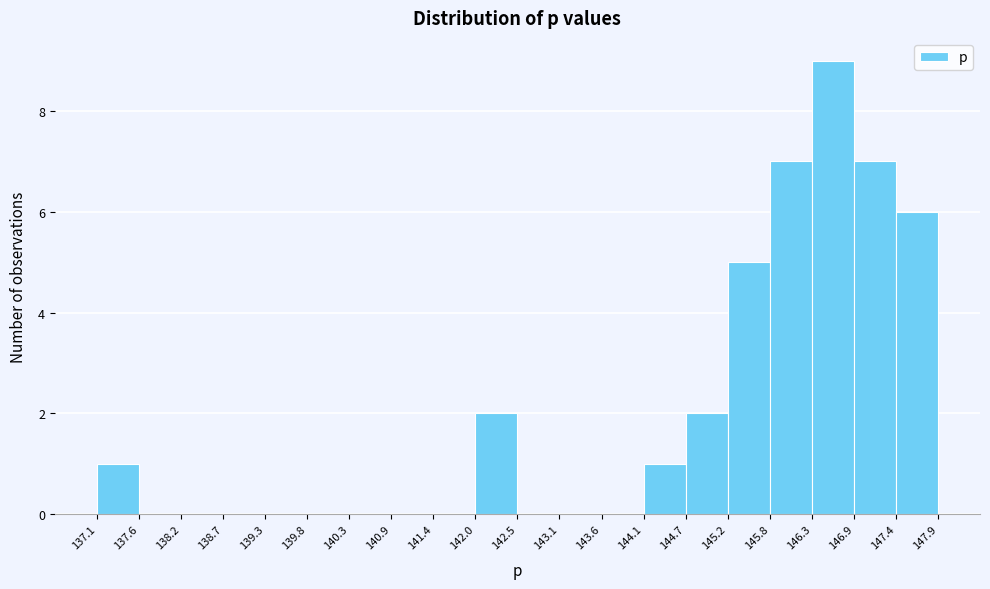

Reading left to right, transcribe this chart: for each bar, give the range it covers on the x-axis and its height. The values are not printed on the chart, so give them approximately, as read against the axis.

137.1 to 137.6: 1
137.6 to 138.2: 0
138.2 to 138.7: 0
138.7 to 139.3: 0
139.3 to 139.8: 0
139.8 to 140.3: 0
140.3 to 140.9: 0
140.9 to 141.4: 0
141.4 to 142.0: 0
142.0 to 142.5: 2
142.5 to 143.1: 0
143.1 to 143.6: 0
143.6 to 144.1: 0
144.1 to 144.7: 1
144.7 to 145.2: 2
145.2 to 145.8: 5
145.8 to 146.3: 7
146.3 to 146.9: 9
146.9 to 147.4: 7
147.4 to 147.9: 6